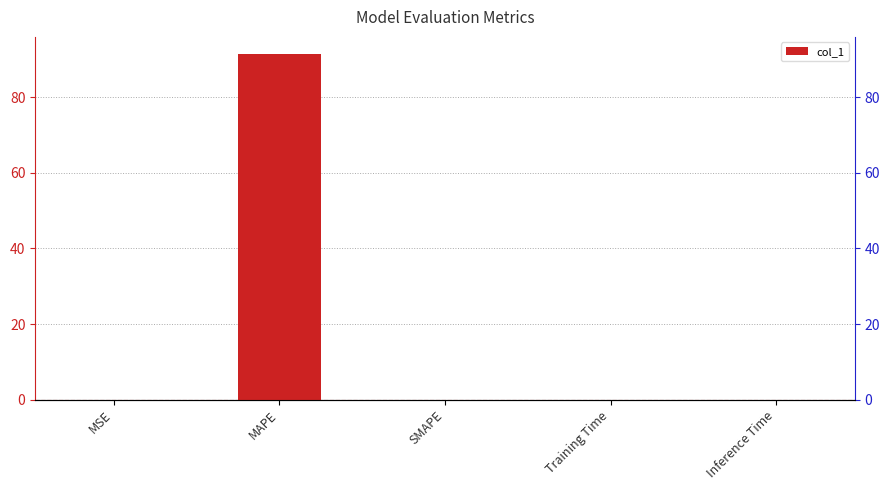

What is the label of the 4th bar from the right?

MAPE